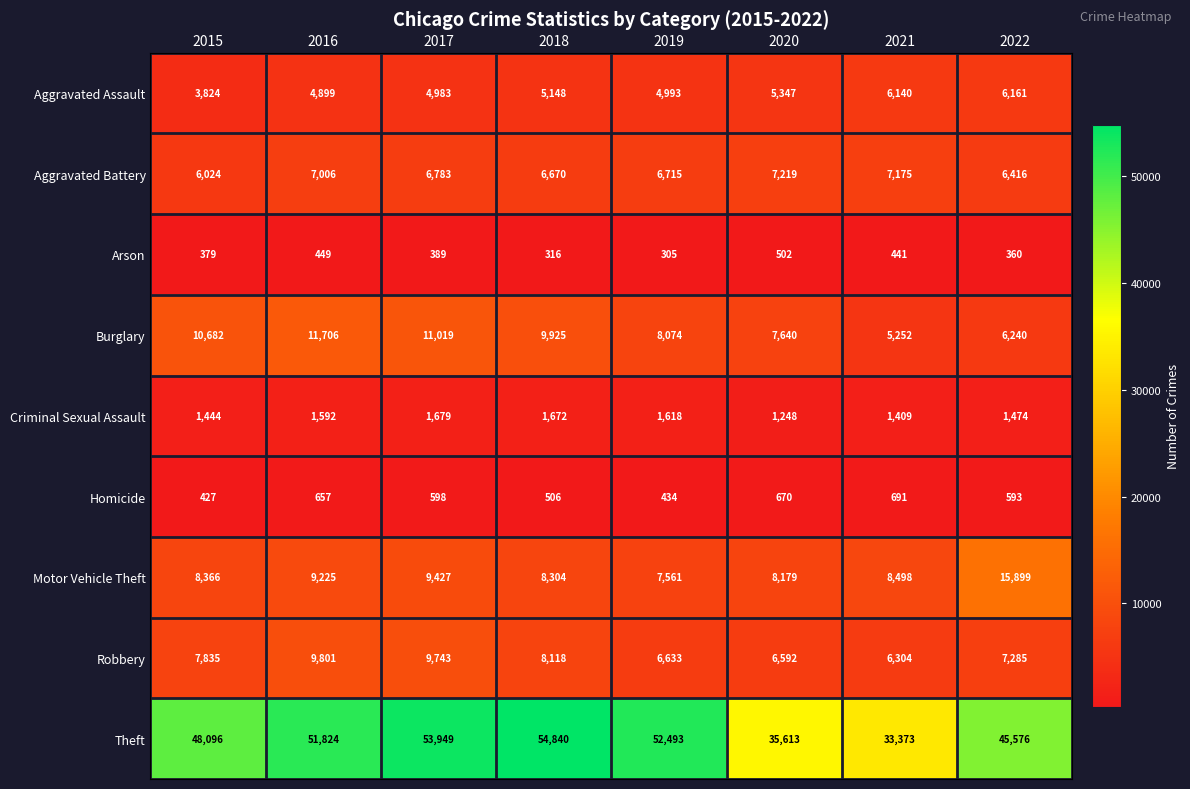

Rank the series at 2018 from lowest to highest value.

Arson, Homicide, Criminal Sexual Assault, Aggravated Assault, Aggravated Battery, Robbery, Motor Vehicle Theft, Burglary, Theft